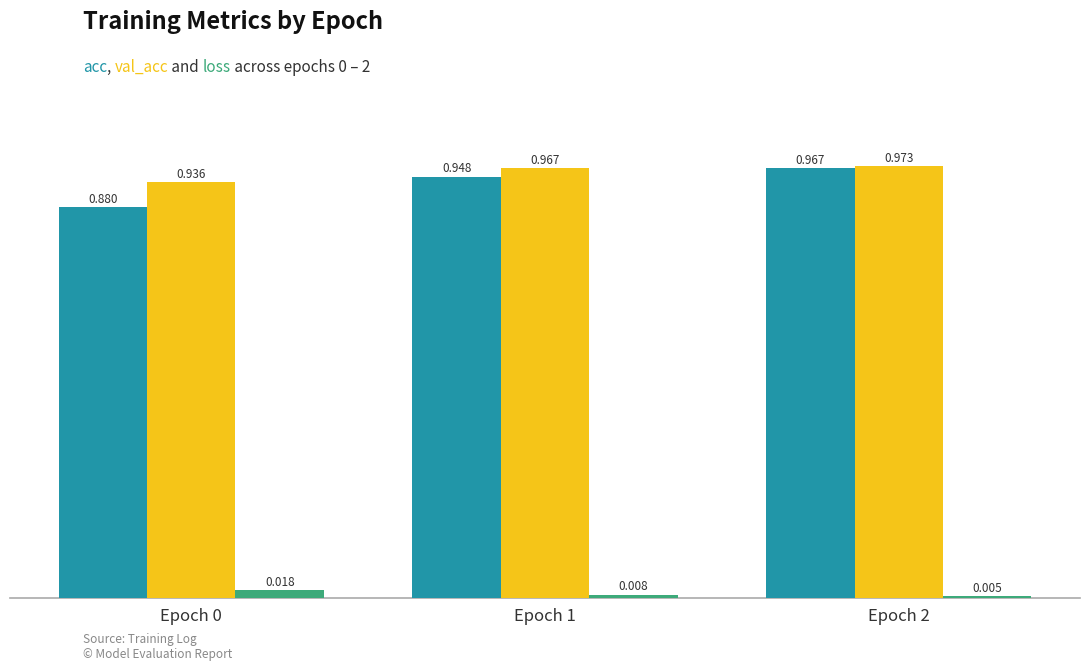

What is the spread (max minus min) of values at Epoch 2?

1.0